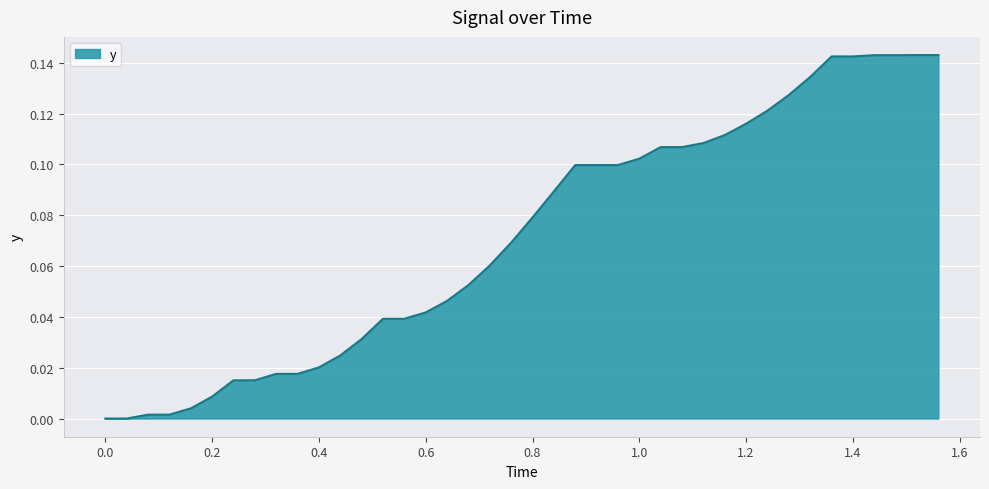

What is the difference between the maximum and minimum values?

0.1